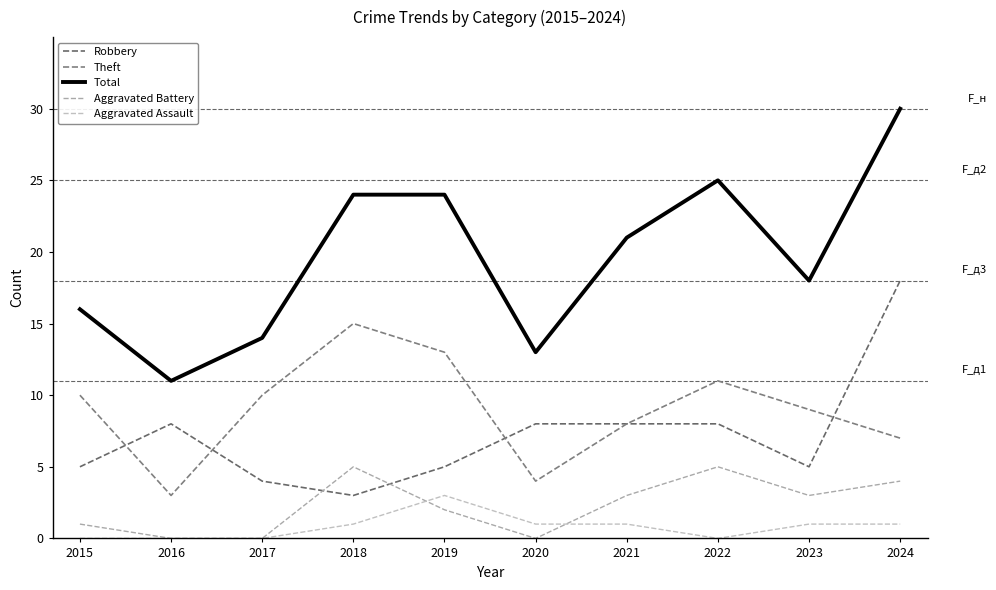

What is the difference between the maximum and minimum values in the Aggravated Assault series?

3